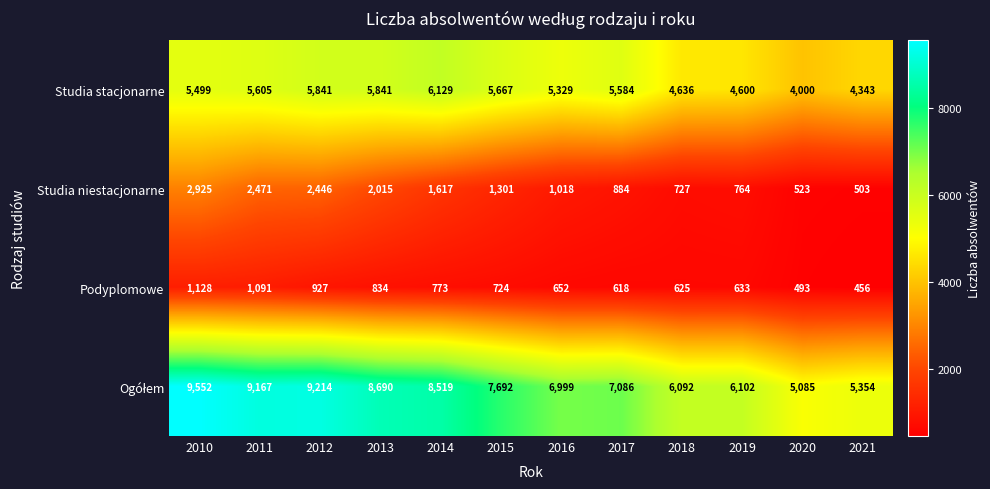

What is the highest value of the Studia stacjonarne series?

6129